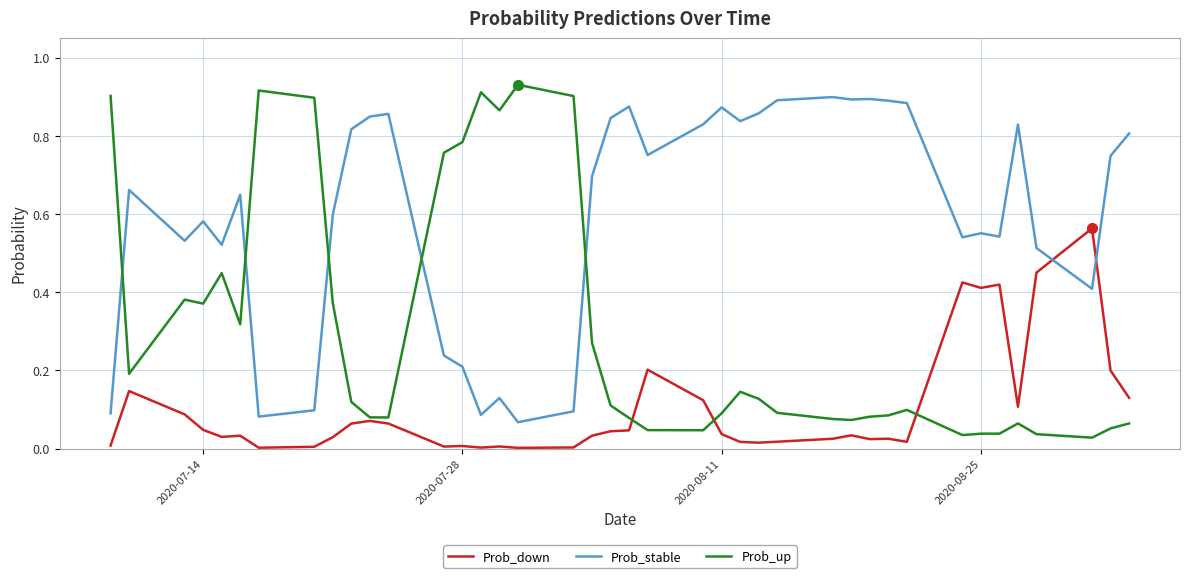

How many times do Prob_up and Prob_stable cross each other?

5